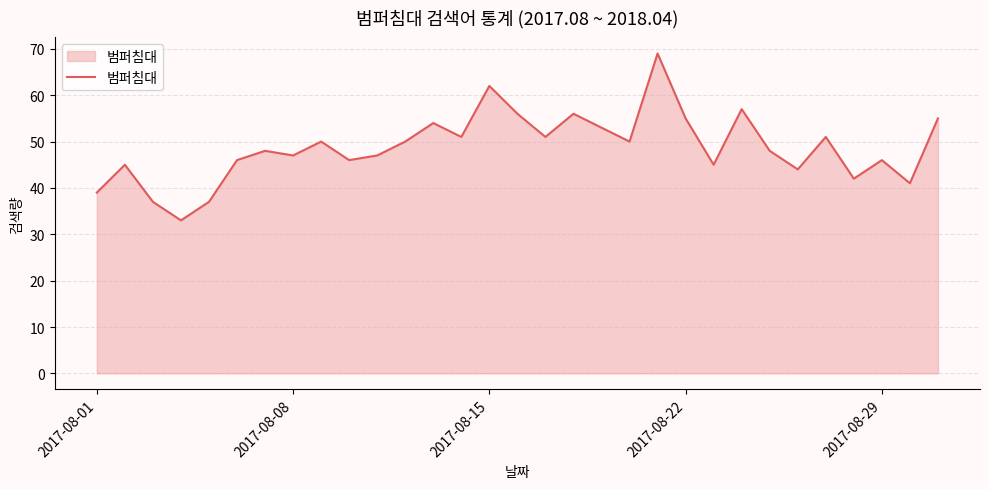

What is the smallest value displayed?

33